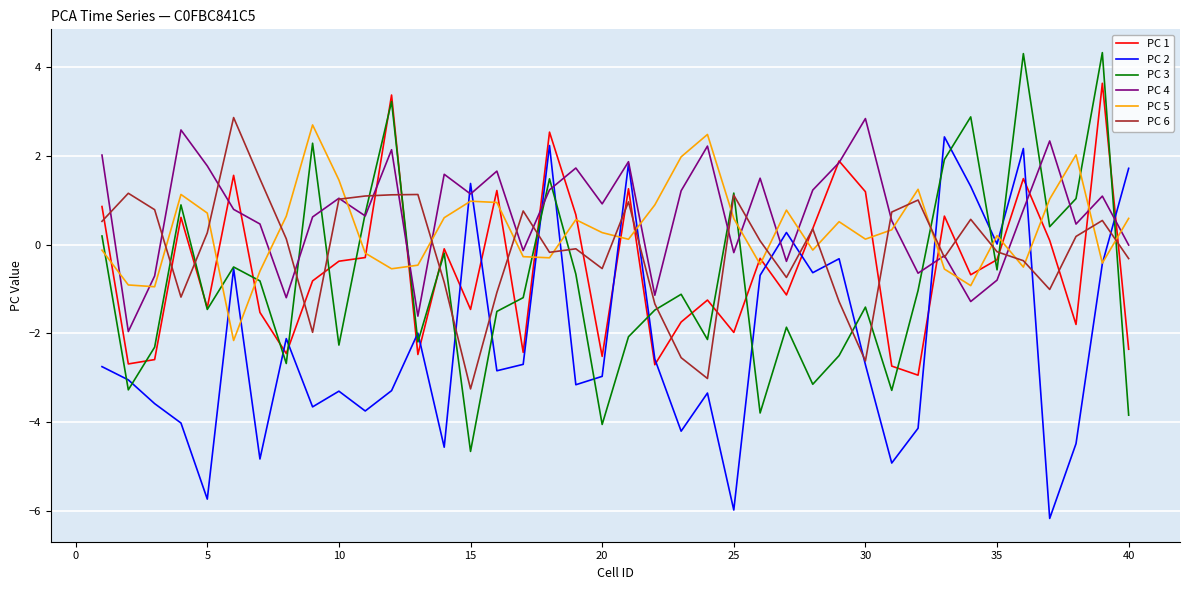

What is the maximum value for PC 3?

4.3